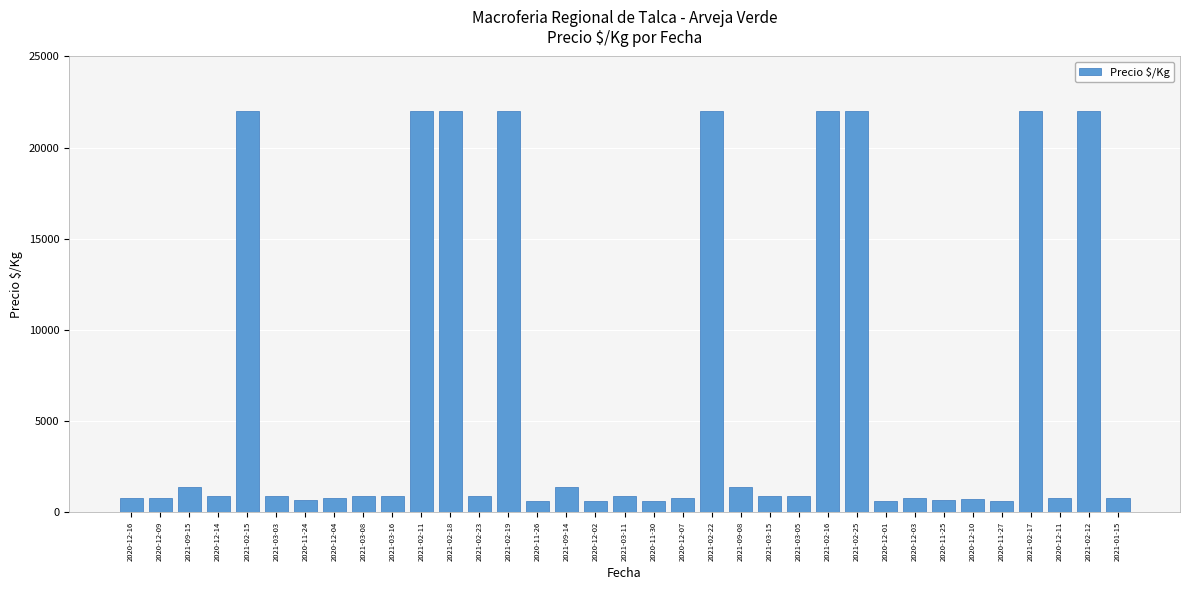

The value at 2021-02-23 is 880. True or false?

True